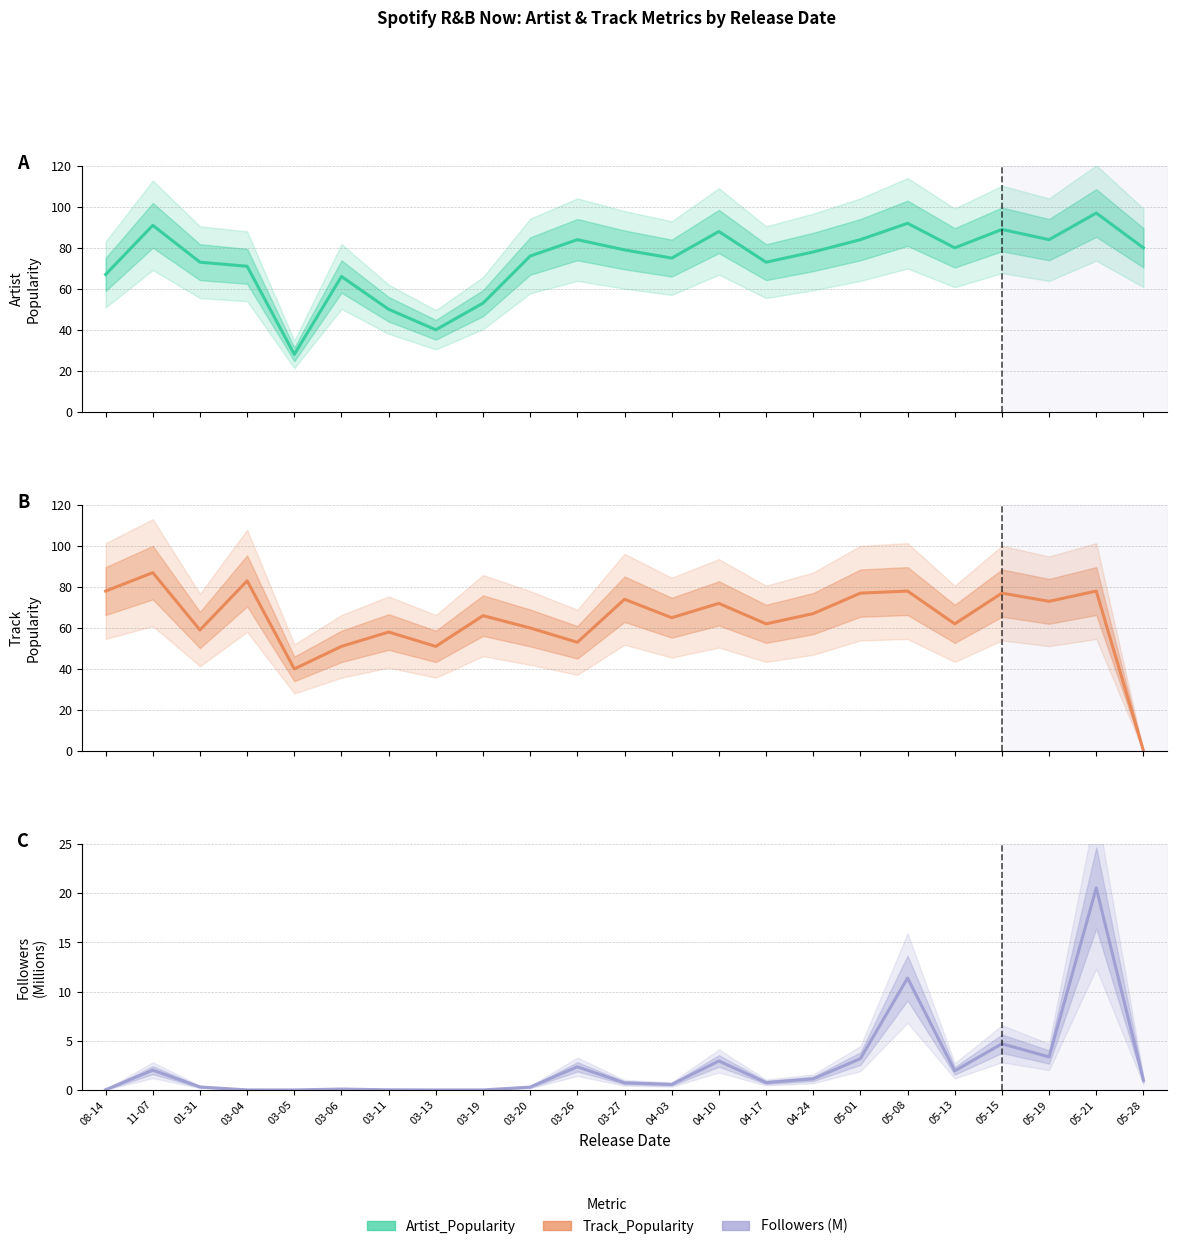

What is the minimum value for Artist_Popularity?

28.0